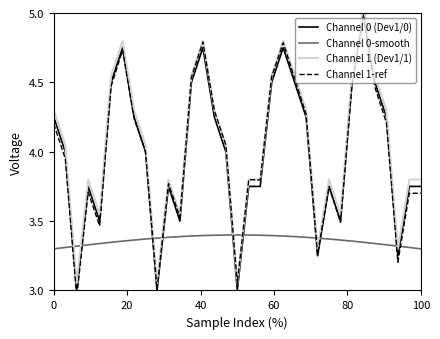

True or false: Channel 0 (Dev1/0) and Channel 0-smooth intersect in this chart.

True